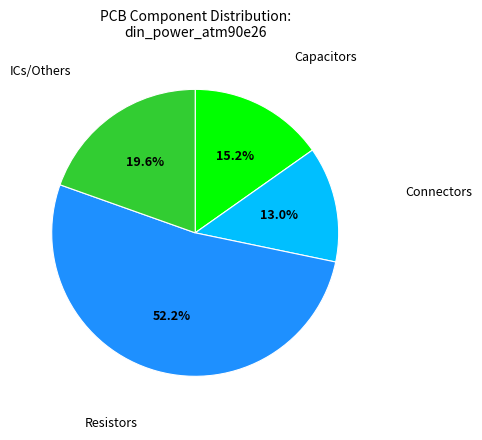

Is there a majority slice in this chart?

Yes